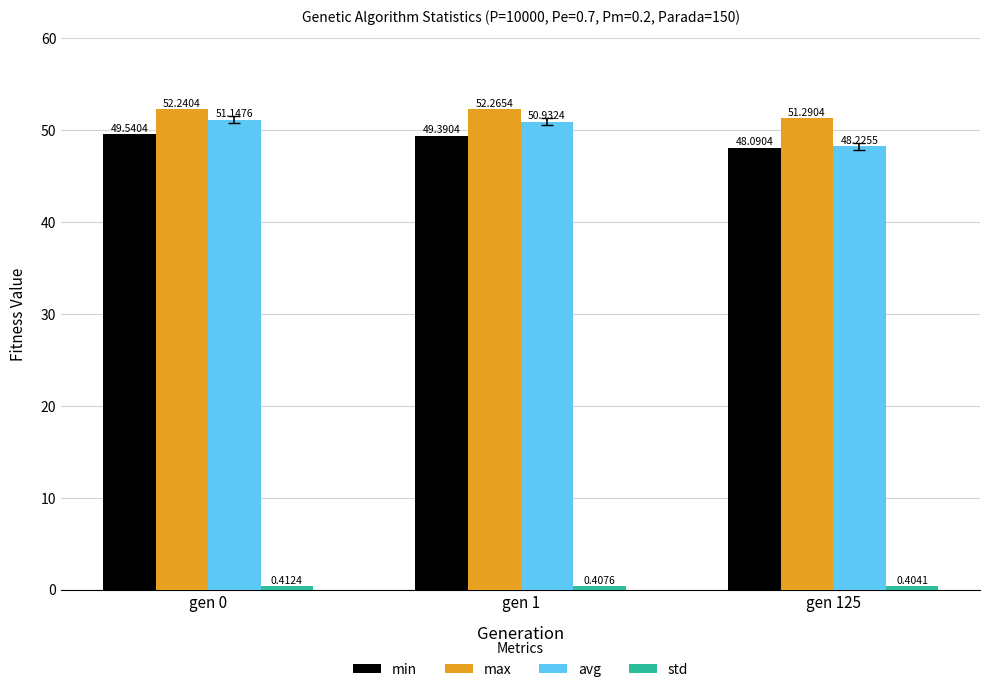

What is the total value across all series at gen 0?

153.3